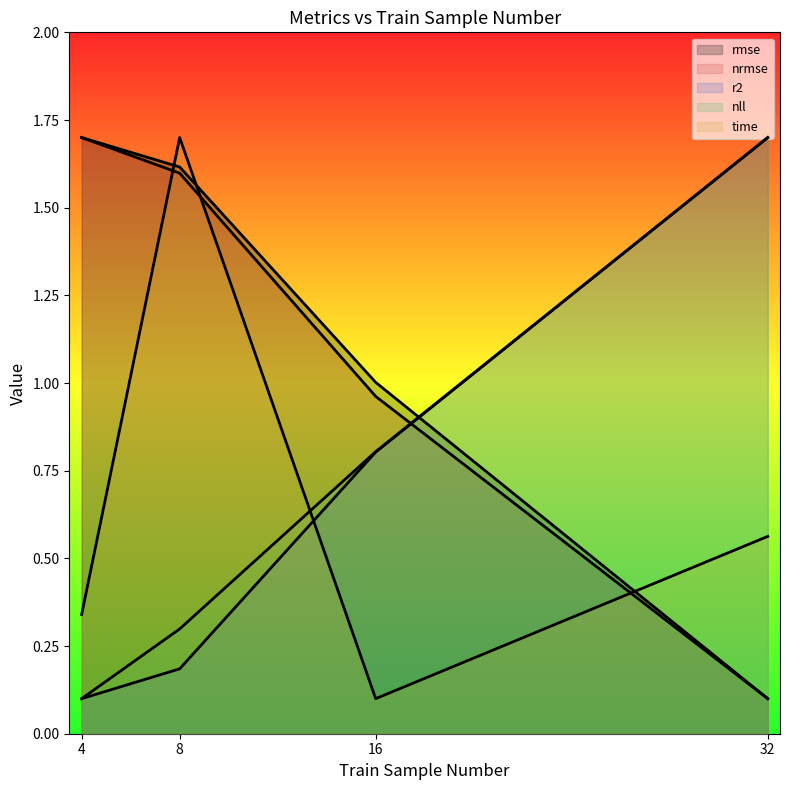

Where is r2 nearest to the value 0?

4